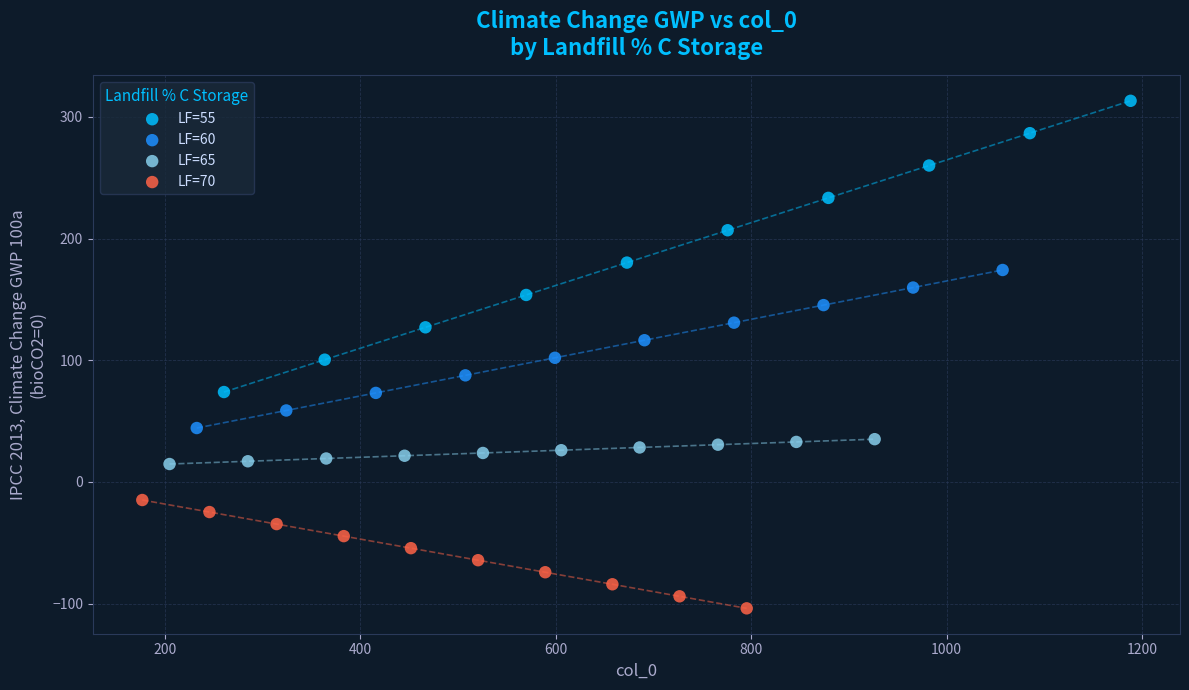

Which series has the largest Y range (max minus min)?

LF=55